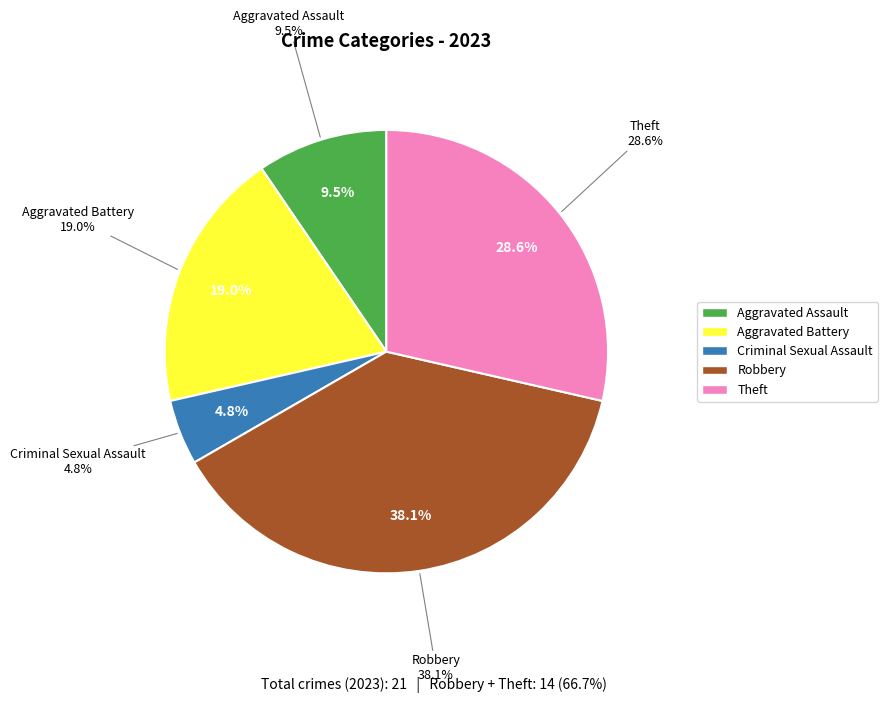

To the nearest percent, what percentage of the pie is Criminal Sexual Assault?

5%